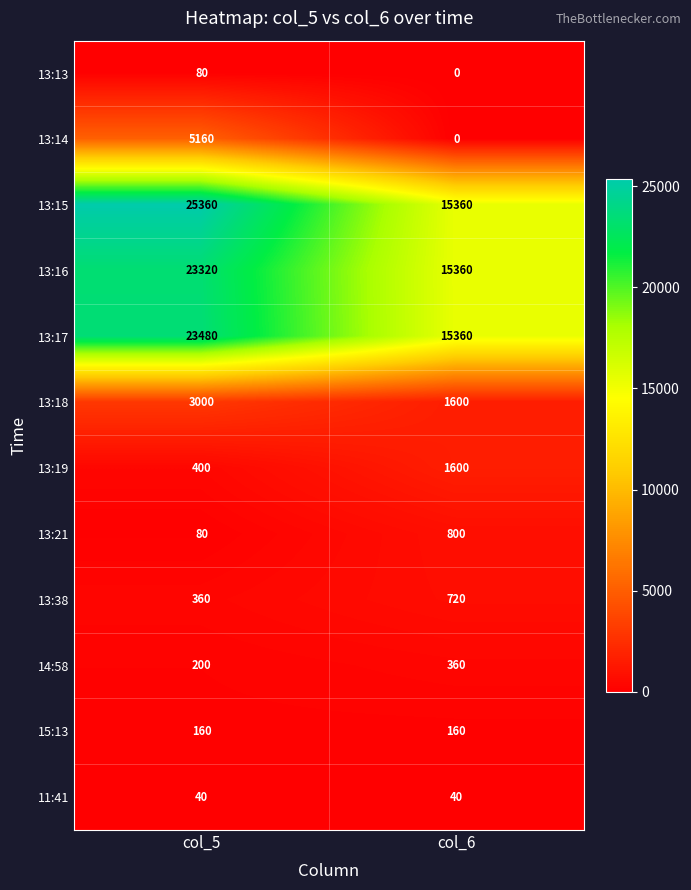

Reading left to right, transcribe all the data shown in this chart.

13:13: col_5=80	col_6=0
13:14: col_5=5160	col_6=0
13:15: col_5=25360	col_6=15360
13:16: col_5=23320	col_6=15360
13:17: col_5=23480	col_6=15360
13:18: col_5=3000	col_6=1600
13:19: col_5=400	col_6=1600
13:21: col_5=80	col_6=800
13:38: col_5=360	col_6=720
14:58: col_5=200	col_6=360
15:13: col_5=160	col_6=160
11:41: col_5=40	col_6=40